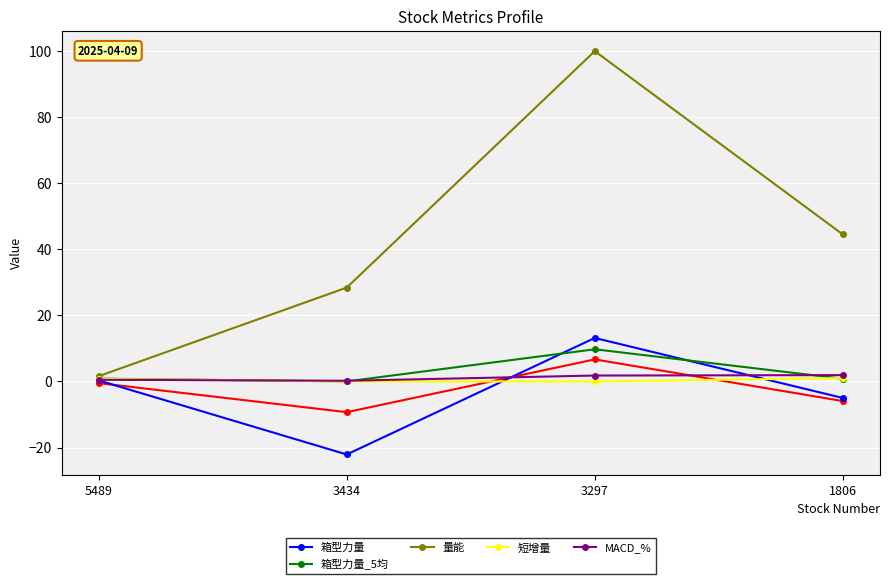

Is the value of 短增量 at 1806 greater than the value of 箱型力量 at 3434?

Yes